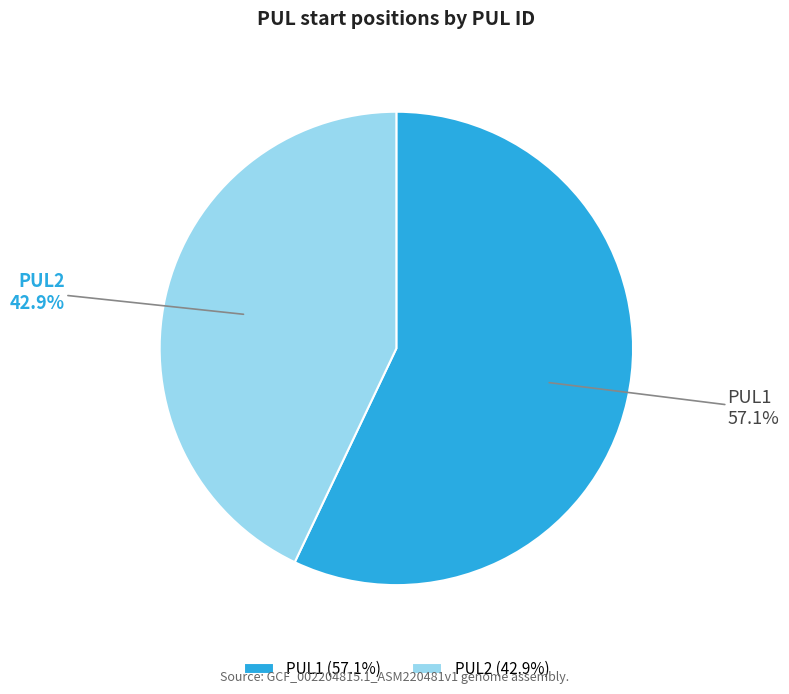

Combined, what portion of the pie is PUL2 and PUL1?

100.0%